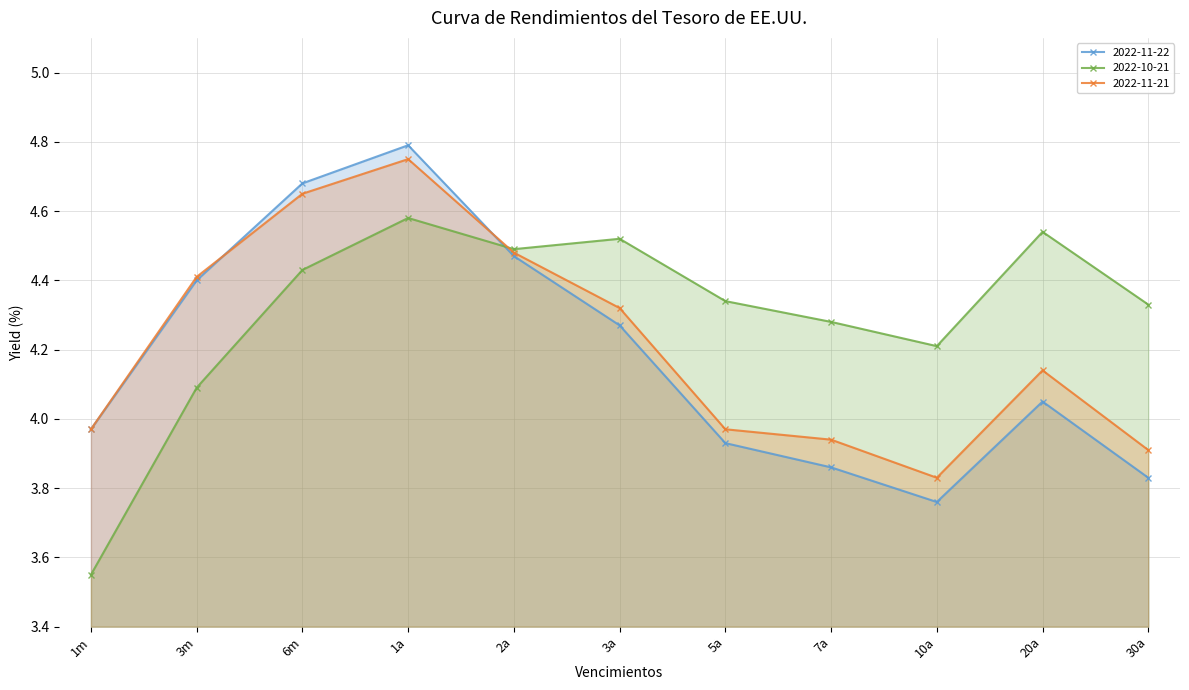

True or false: 2022-11-22 and 2022-10-21 intersect in this chart.

True